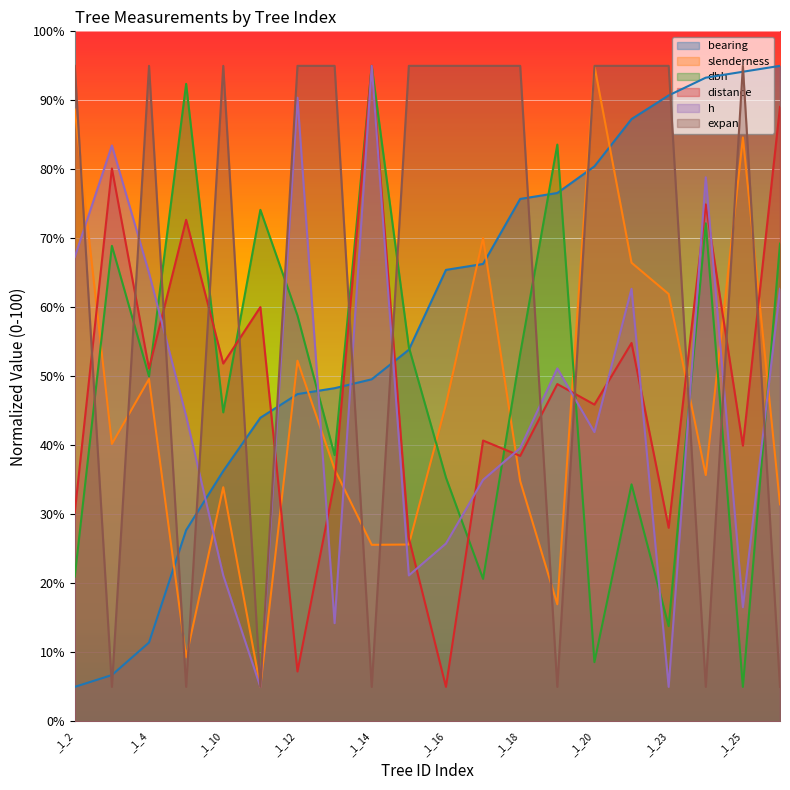

At which category is the sum across all series the highest?

_1_21